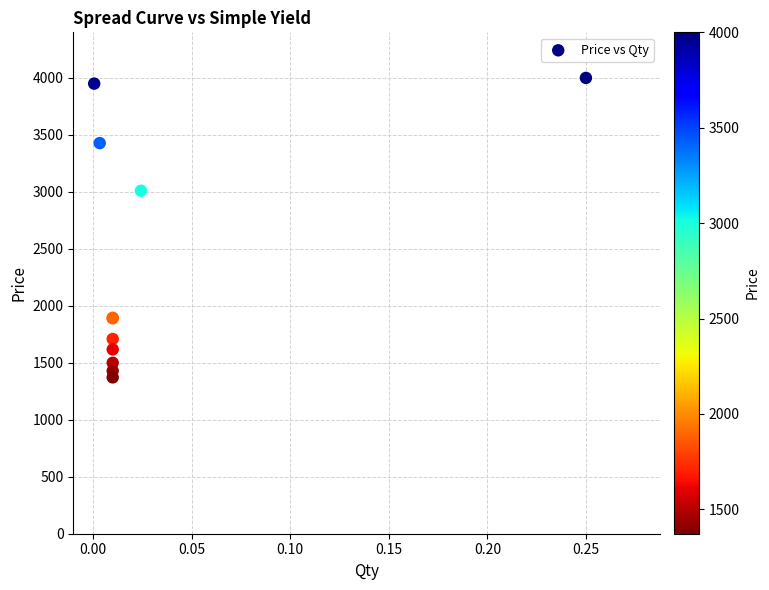

What Y value in the scatter plot is closest to 2686?

3010.0